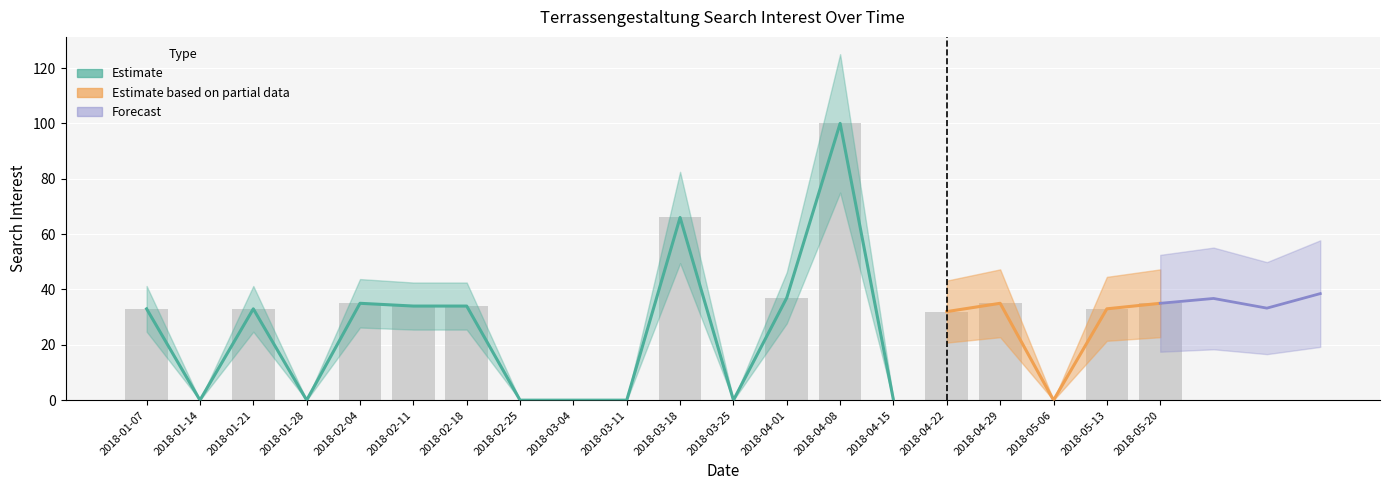

Rank the categories by value from lowest to highest.

2018-01-14, 2018-01-28, 2018-02-25, 2018-03-04, 2018-03-11, 2018-03-25, 2018-04-15, 2018-05-06, 2018-04-22, 2018-01-07, 2018-01-21, 2018-05-13, 2018-02-11, 2018-02-18, 2018-02-04, 2018-04-29, 2018-05-20, 2018-04-01, 2018-03-18, 2018-04-08